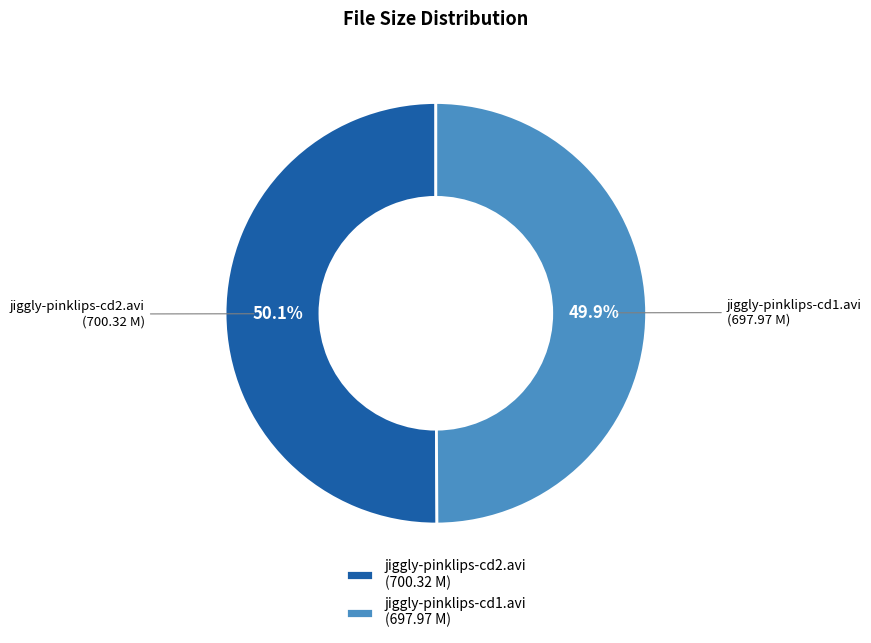

Approximately how many times larger is the value at jiggly-pinklips-cd2.avi (700.32 M) compared to jiggly-pinklips-cd1.avi (697.97 M)?

1.0